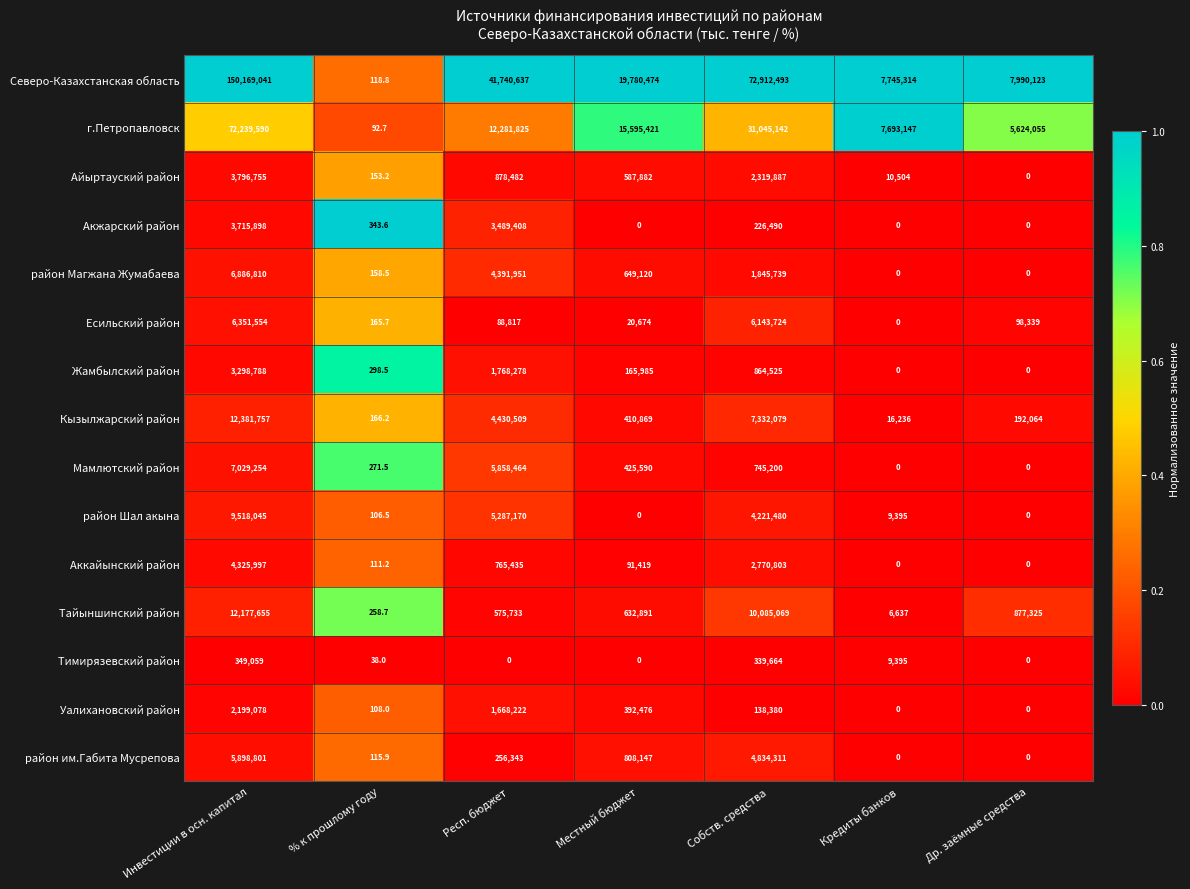

What is the highest value of the Жамбылский район series?

3298788.0